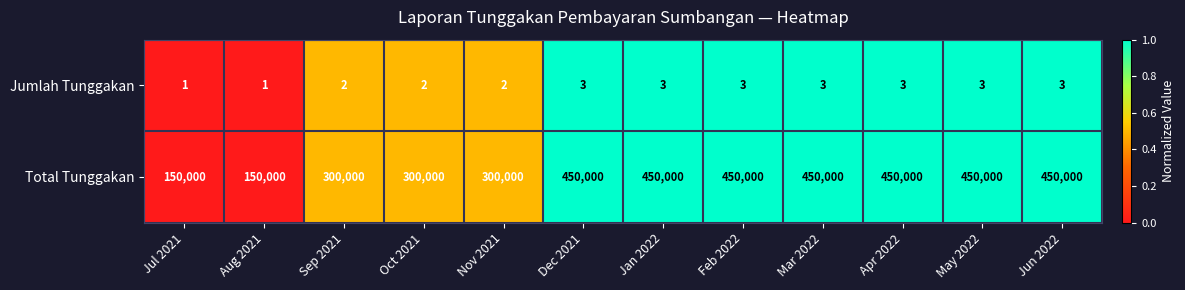

The Total Tunggakan series shows 110189 at Sep 2021. True or false?

False